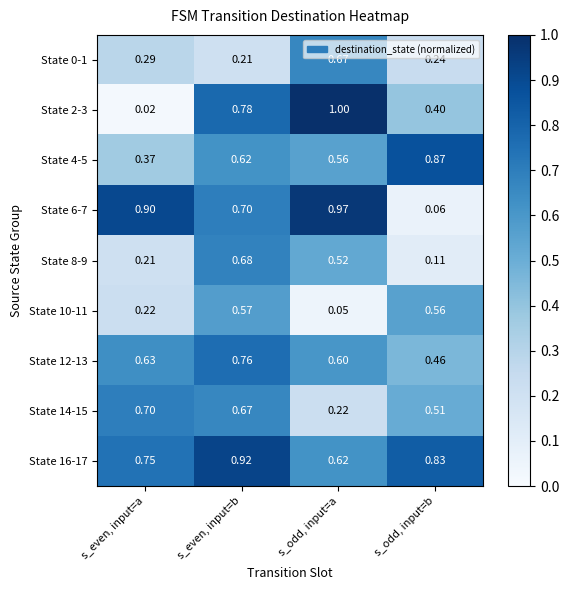

List the labels in order of State 14-15 value, largest first.

s_even, input=a, s_even, input=b, s_odd, input=b, s_odd, input=a